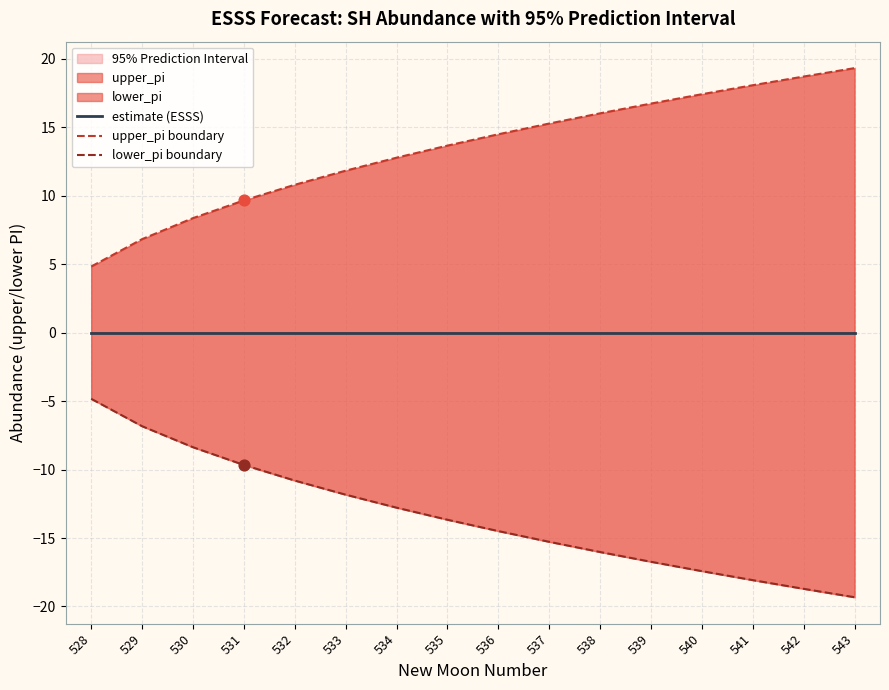

Is the value of upper_pi boundary at 538 greater than the value of lower_pi boundary at 532?

Yes